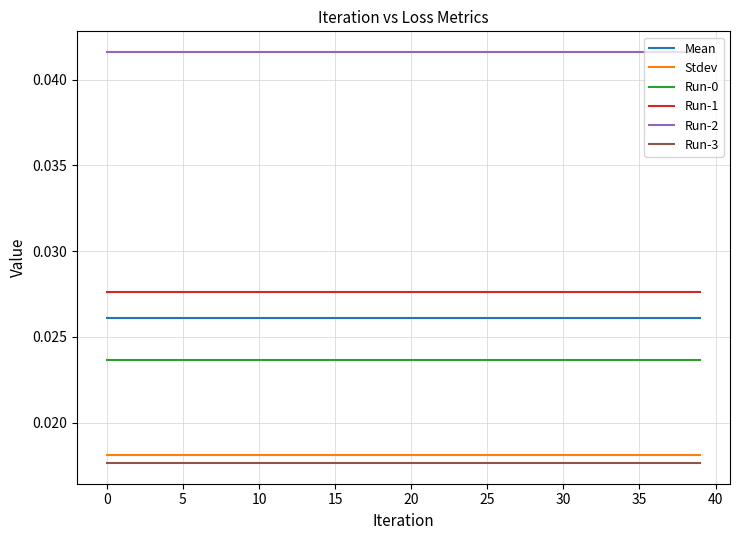

True or false: Run-2 and Run-0 cross at least once.

False